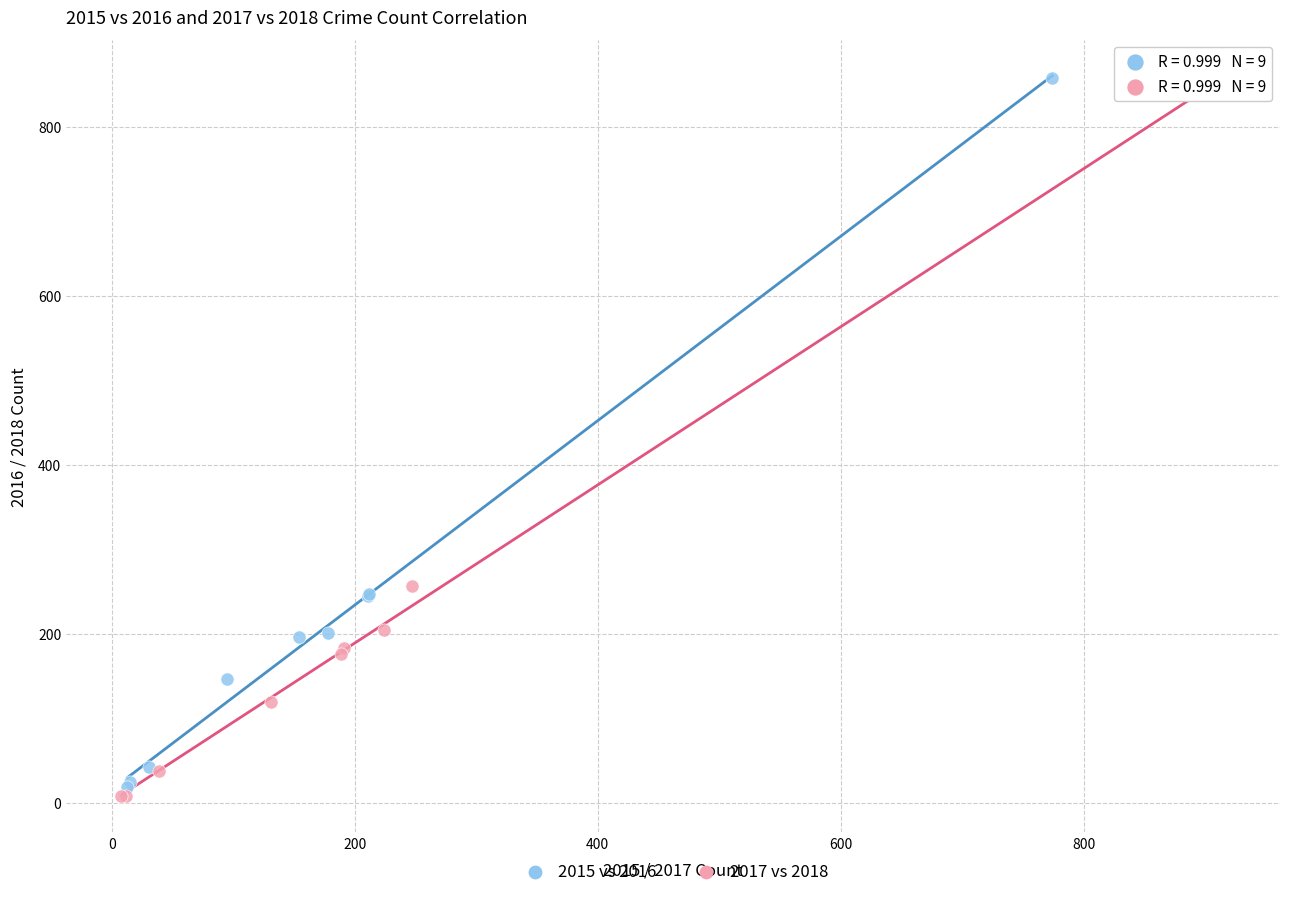

Which series has the largest Y range (max minus min)?

2017 vs 2018